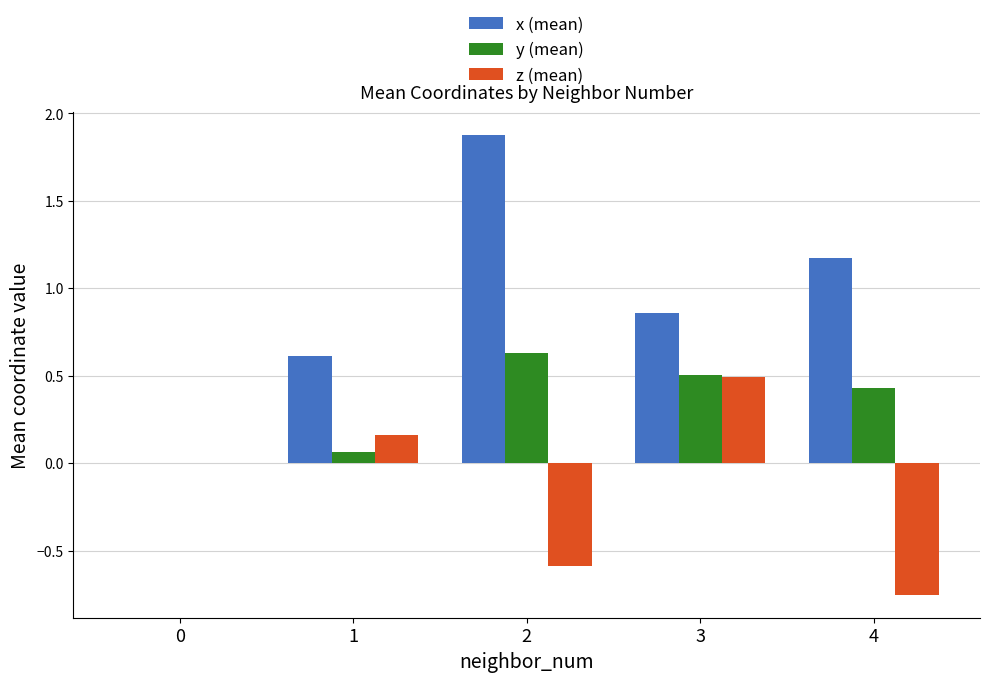

What is the total value across all series at 3?

1.9